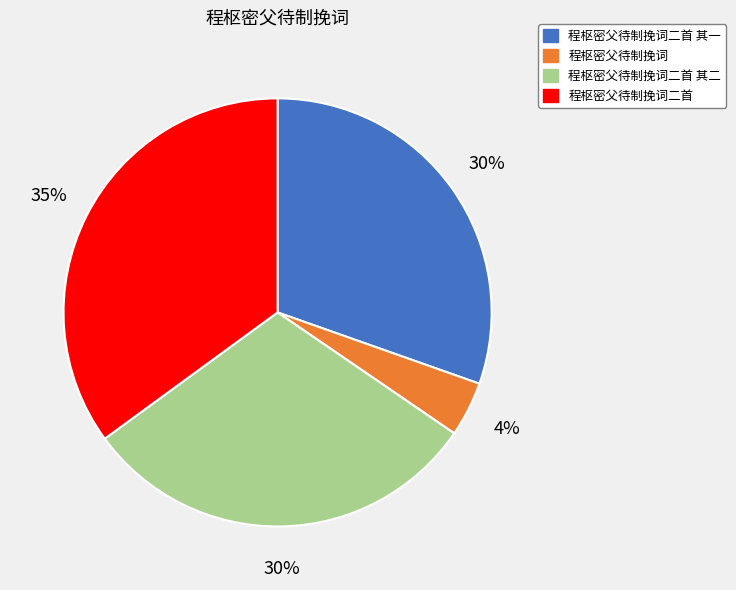

To the nearest percent, what is the difference between the largest and smallest slice percentages?

31%